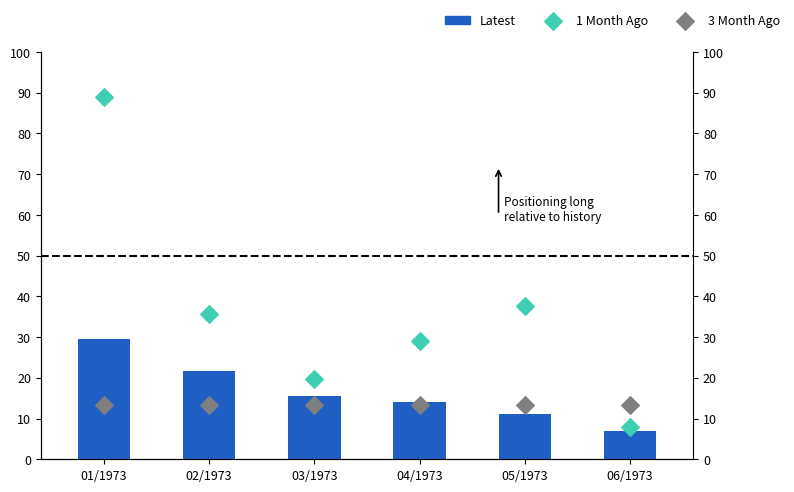

Is the value of 3 Month Ago at 03/1973 greater than the value of Latest at 04/1973?

No